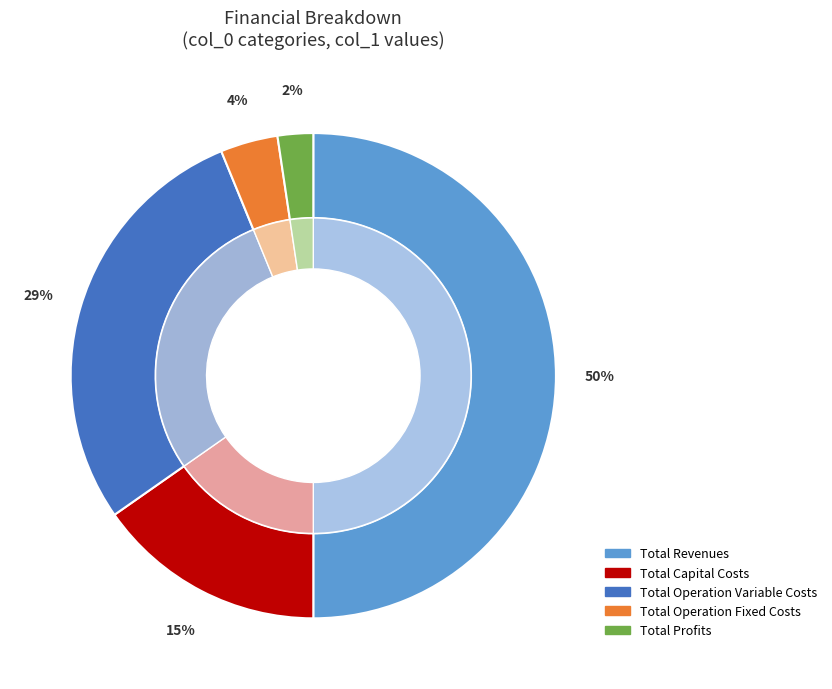

What percentage do Total Operation Variable Costs and Total Operation Fixed Costs together represent?

32.4%